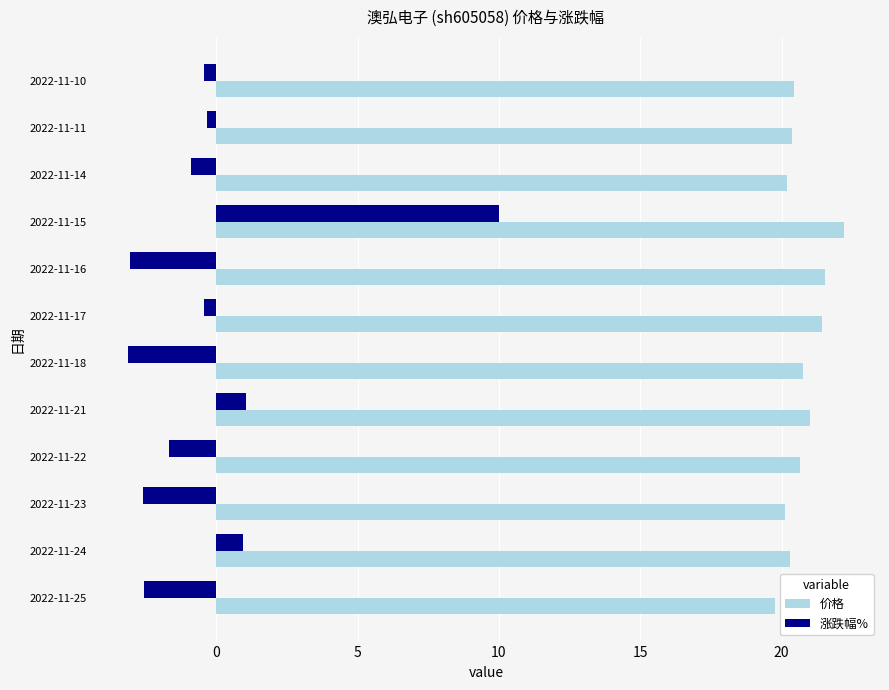

What is the maximum value for 涨跌幅%?

10.0